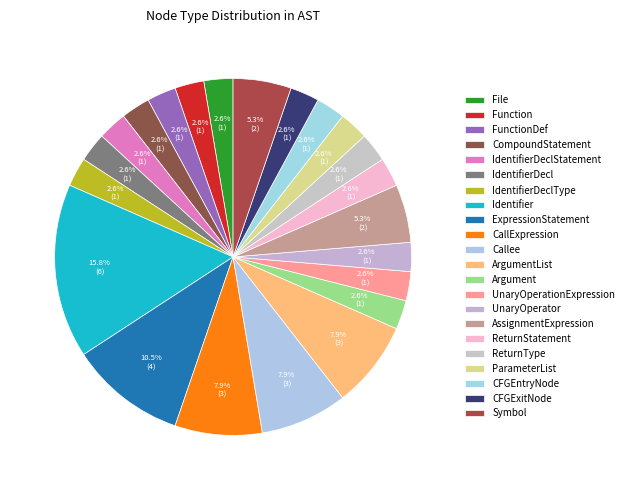

Approximately how many times larger is the value at IdentifierDecl compared to ExpressionStatement?

0.2